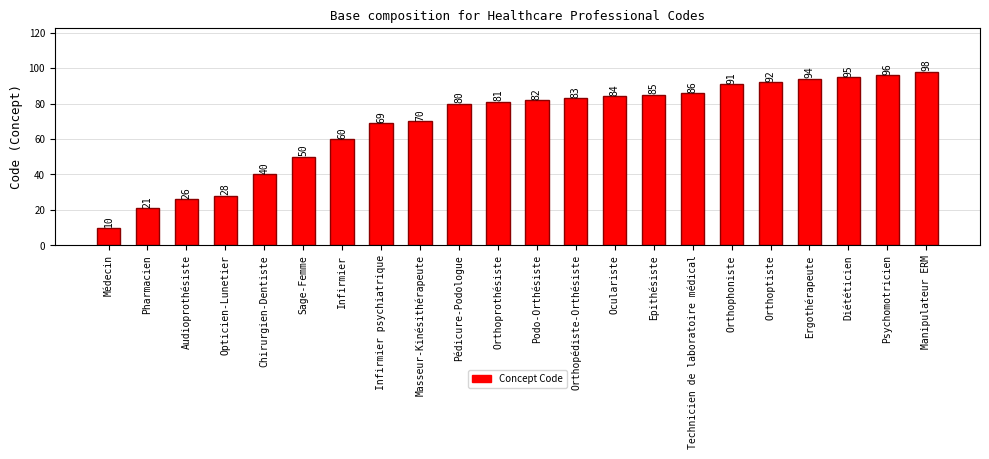

Which has a higher value, Orthoptiste or Infirmier?

Orthoptiste